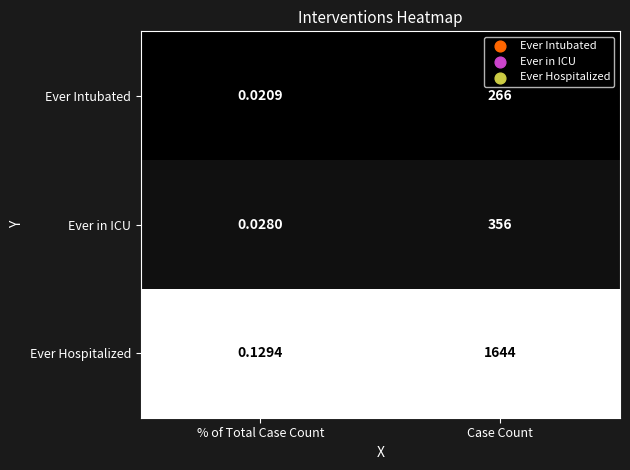

Which series changed the most between % of Total Case Count and Case Count?

Ever Hospitalized